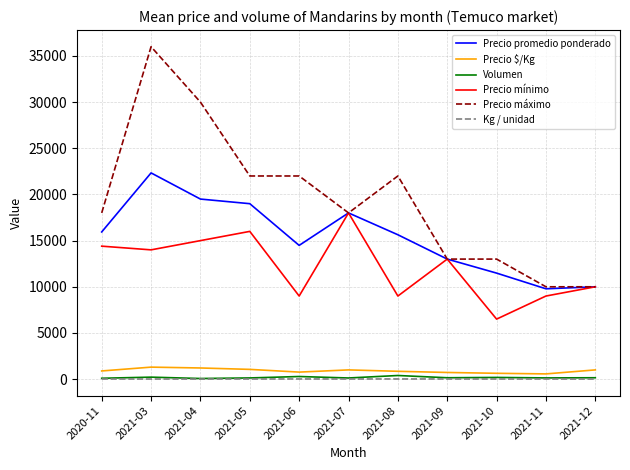

Between 2021-03 and 2021-07, which series saw the biggest shift?

Precio máximo